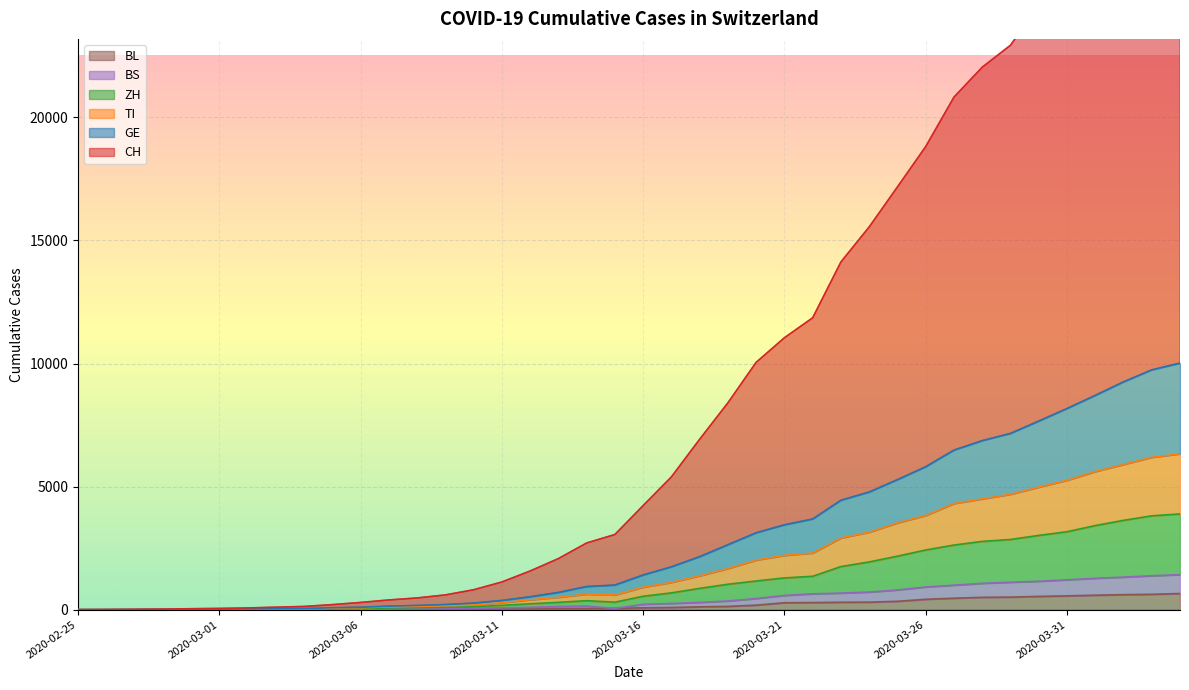

Where is the first local maximum for TI?

2020-03-14